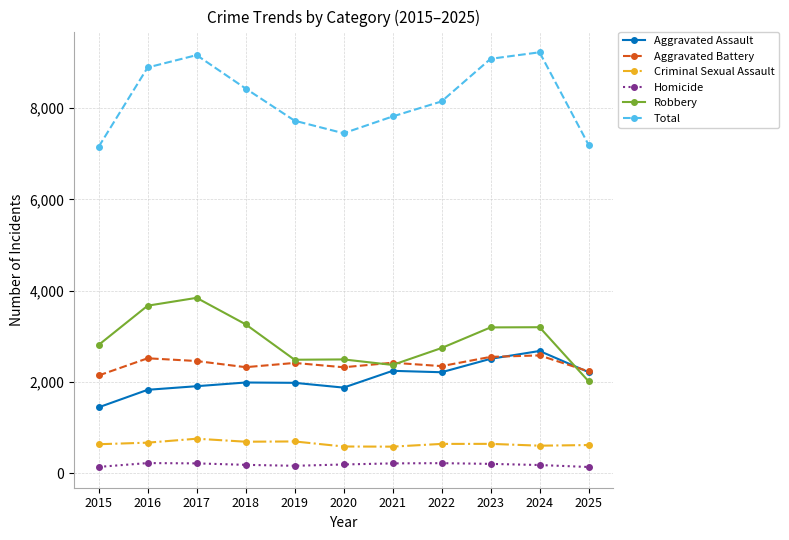

Where is Robbery nearest to the value 2925?

2015